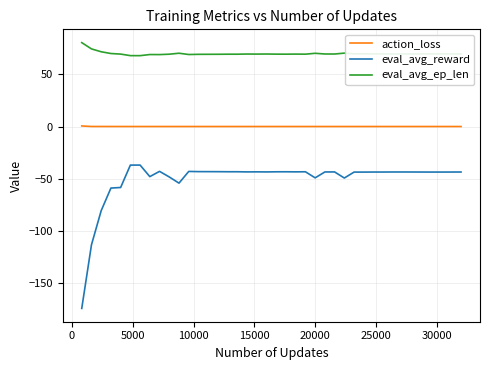

Which series has the largest range (max minus min)?

eval_avg_reward